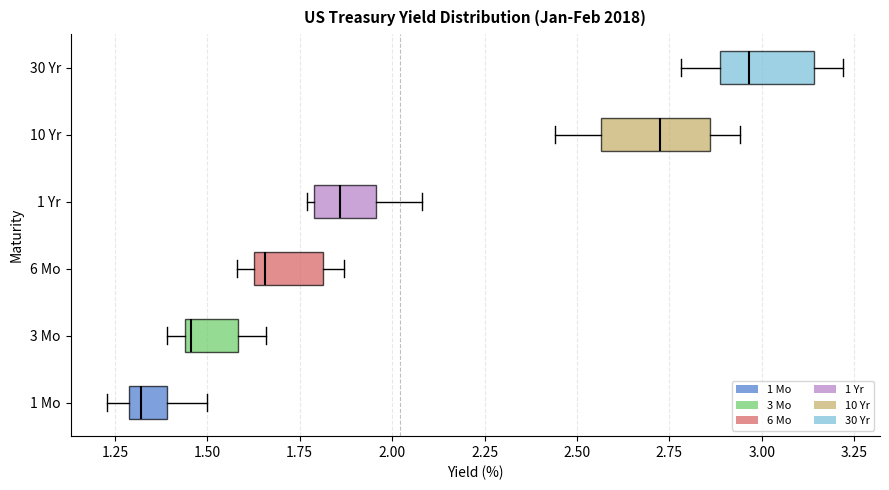

Reading bottom to top, read every box against the x-axis: the position of its median line, the range the box covers, and the ends of its whiskers. The values are not printed on the chart, so give them approximately, as read against the axis.

1 Mo: median 1.30 (just right of the box's left edge), box 1.30 to 1.40, whiskers 1.25 to 1.50
3 Mo: median 1.45 (just right of the box's left edge), box 1.45 to 1.60, whiskers 1.40 to 1.65
6 Mo: median 1.65 (just right of the box's left edge), box 1.65 to 1.80, whiskers 1.60 to 1.85
1 Yr: median 1.85, box 1.80 to 1.95, whiskers 1.75 to 2.10
10 Yr: median 2.75, box 2.55 to 2.85, whiskers 2.45 to 2.95
30 Yr: median 2.95, box 2.90 to 3.15, whiskers 2.80 to 3.20